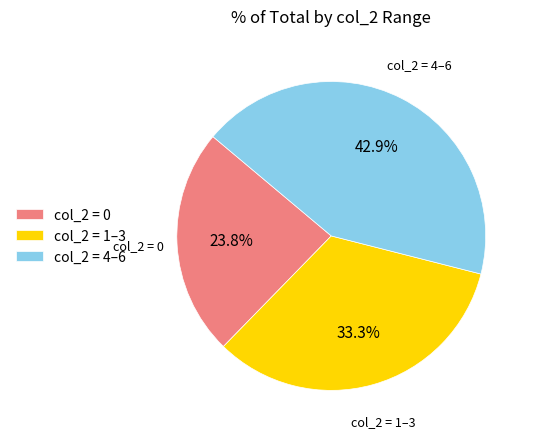

Count the number of slices in the pie.

3